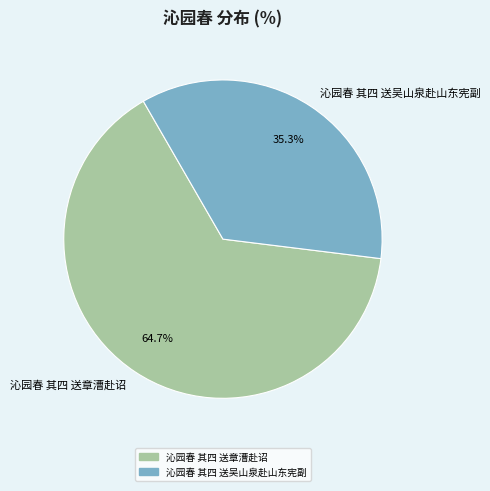

What is the total percentage of 沁园春 其四 送吴山泉赴山东宪副 and 沁园春 其四 送章漕赴诏?

100.0%